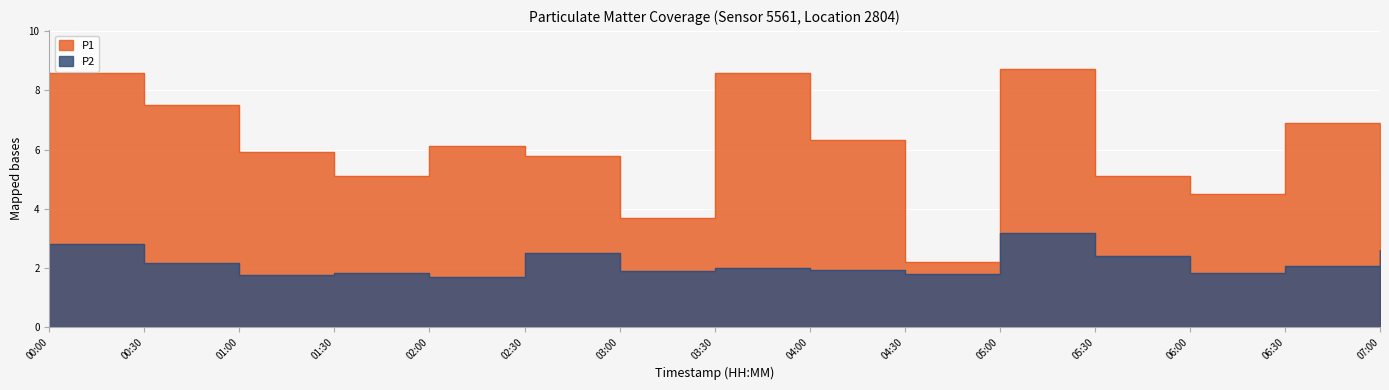

How many series are shown in this chart?

2